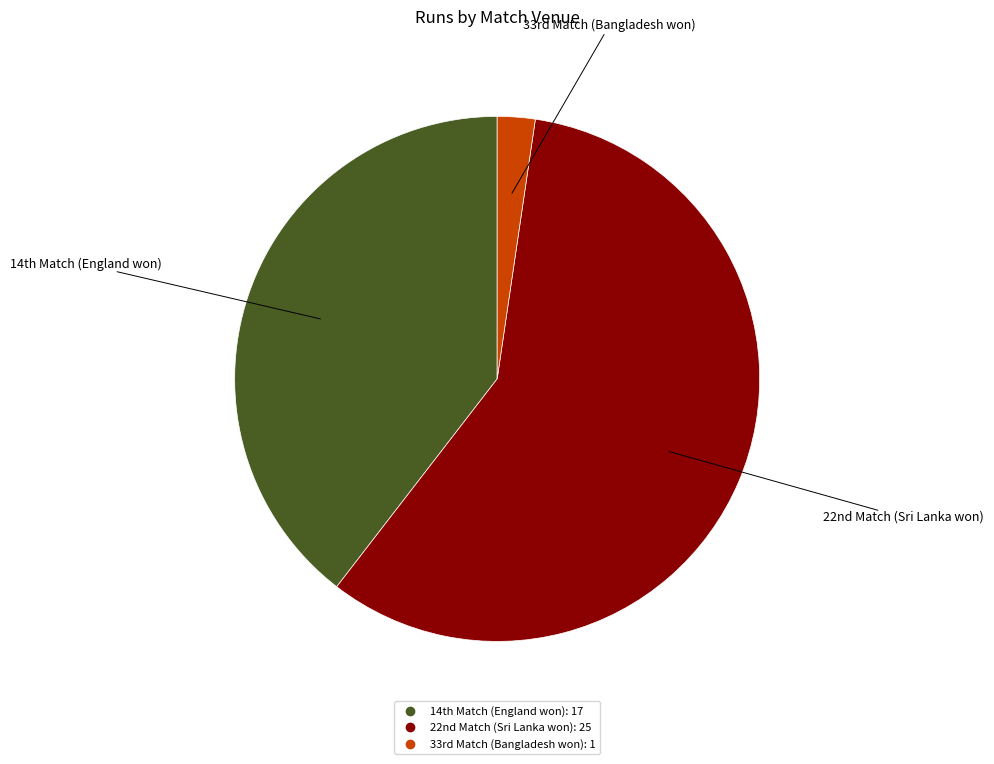

What is the majority slice?

22nd Match (Sri Lanka won)